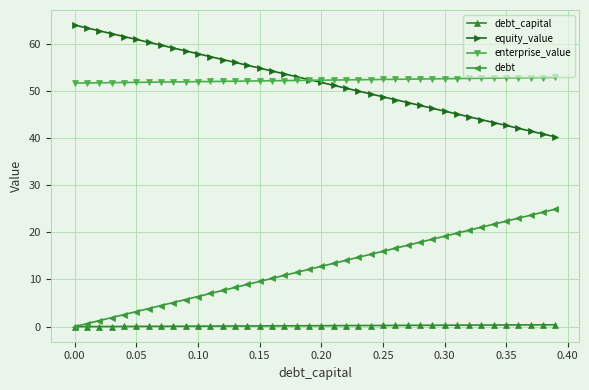

What is the value of the equity_value point at the 8th from the left?

59.7